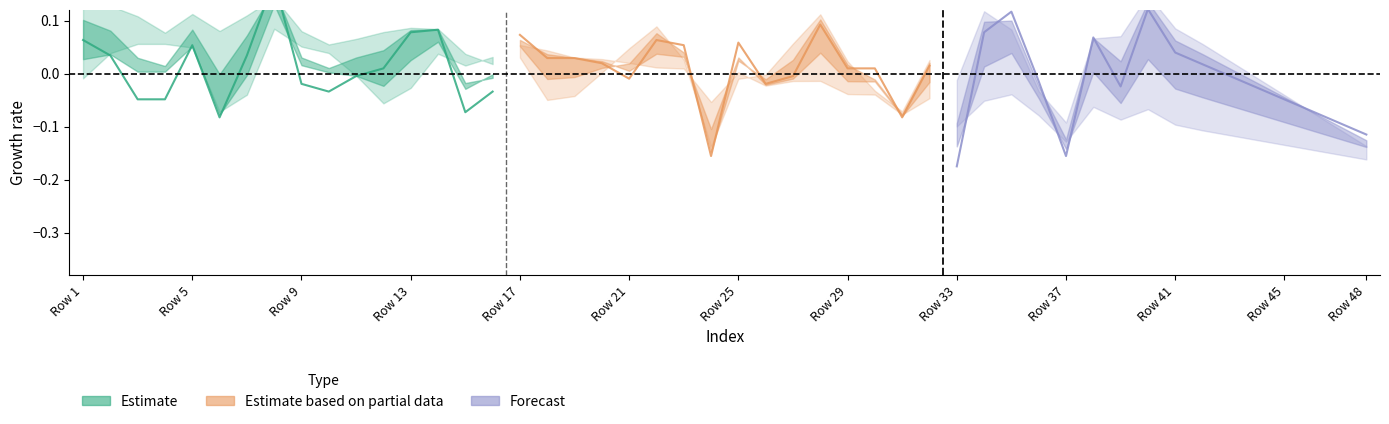

Which series has the largest total across all categories?

Estimate